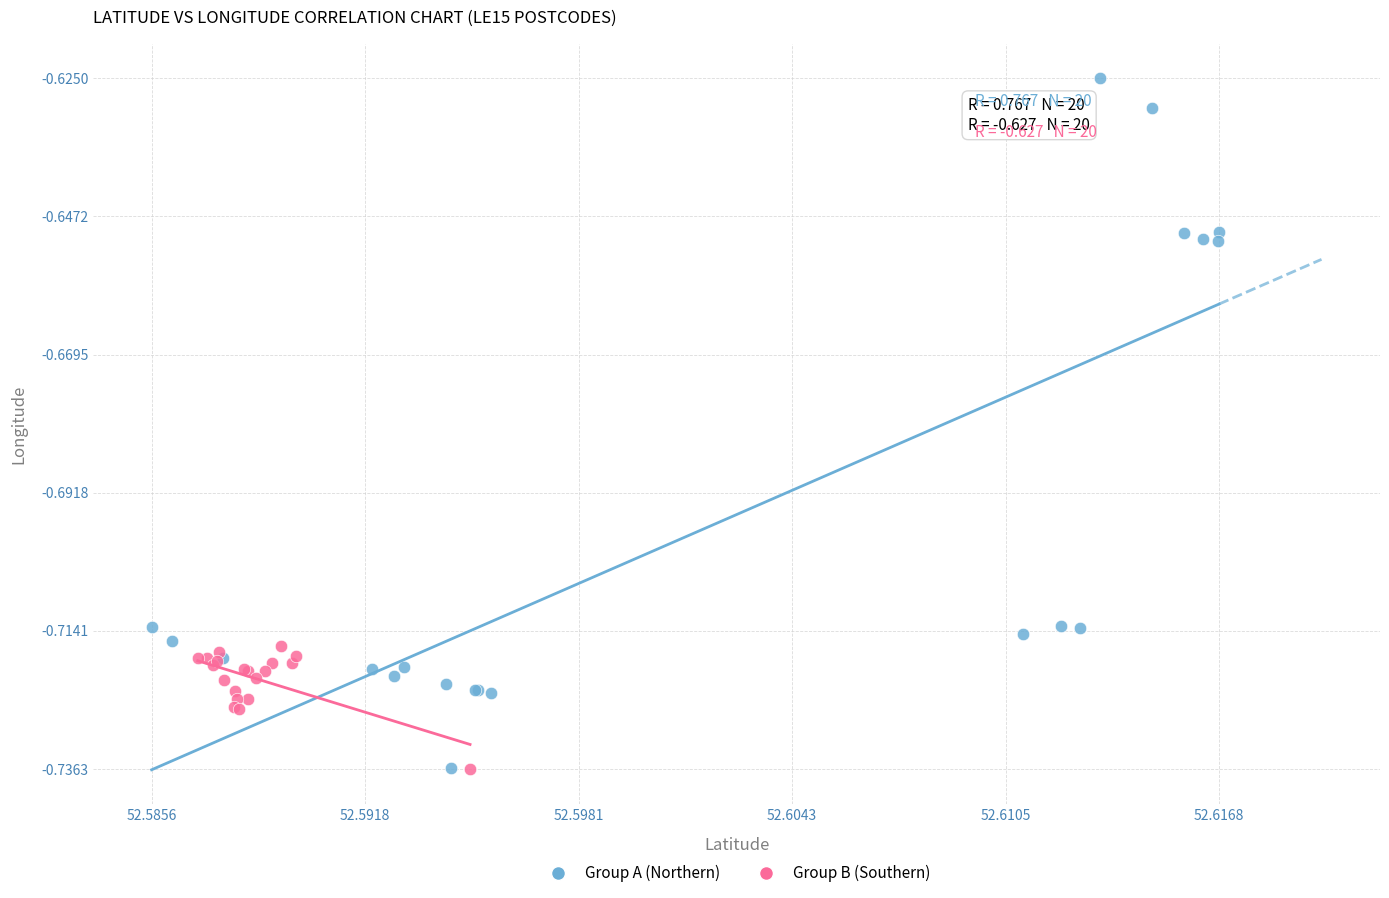

What are all the series names shown in the legend?

Group A (Northern), Group B (Southern)